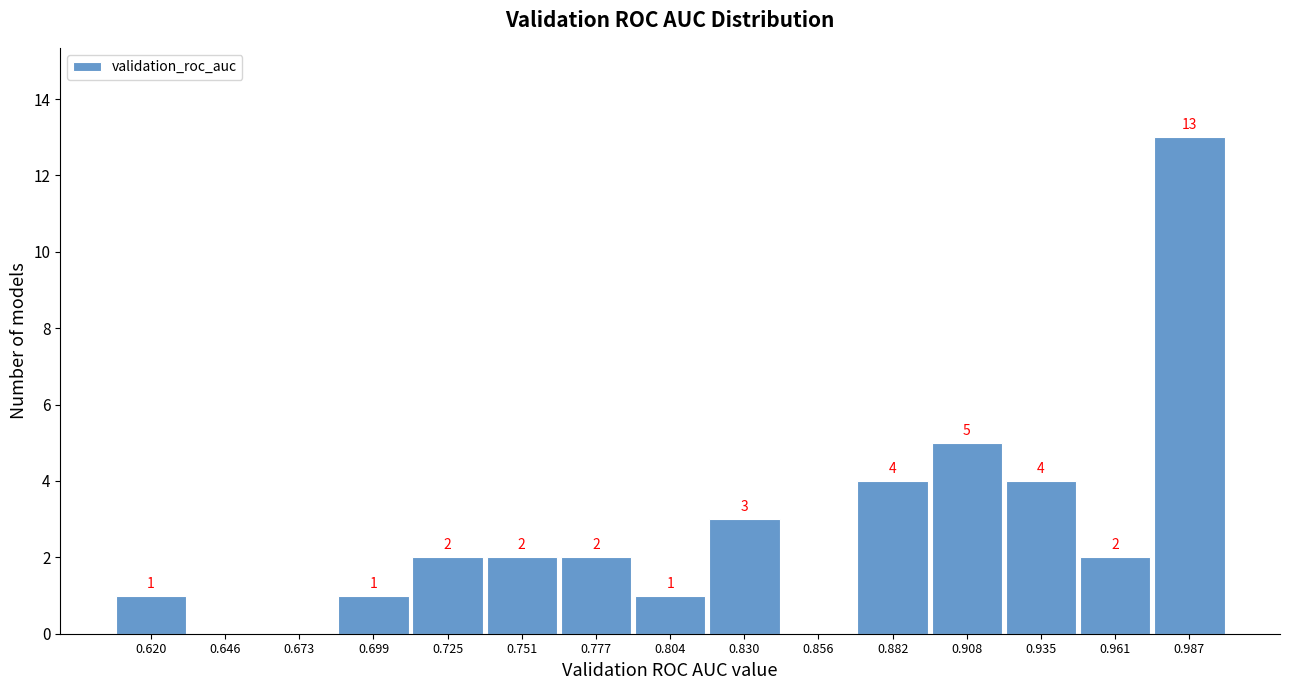

Which range on the x-axis has the tallest bar?

0.975 to 1.000